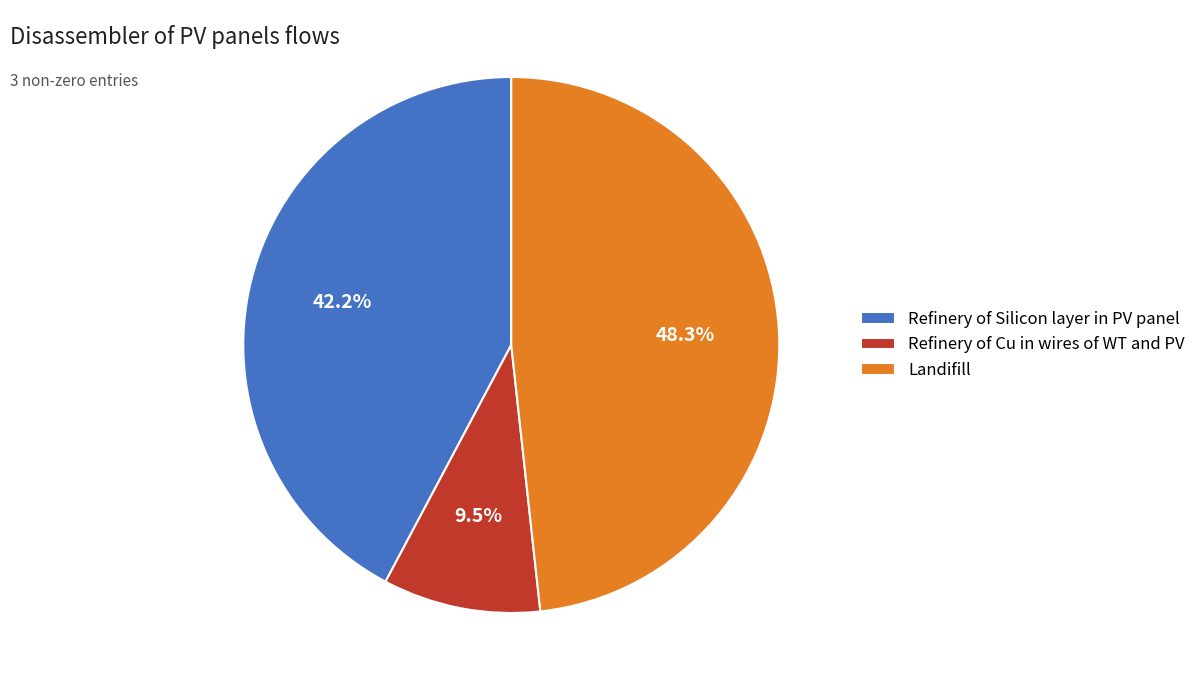

How many slices are in this pie chart?

3